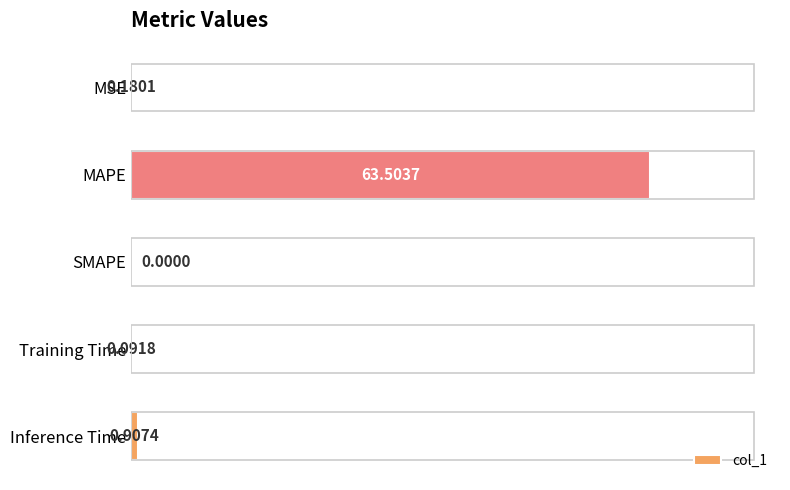

Between Inference Time and SMAPE, which is larger?

Inference Time